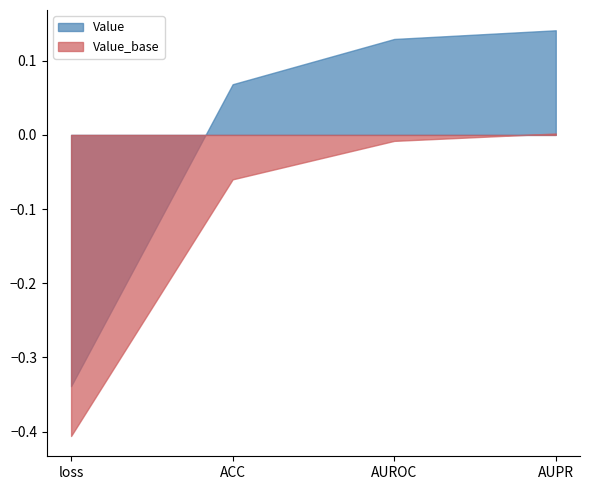

Does the chart display data point markers on the line(s)?

No